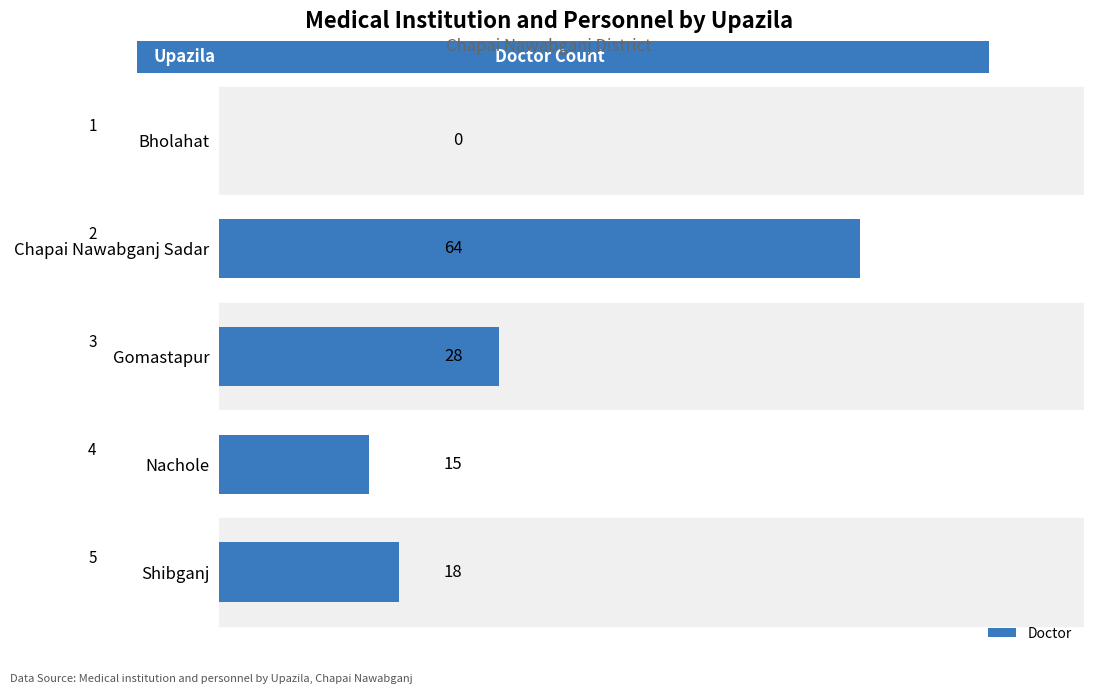

What is the change in value from Chapai Nawabganj Sadar to Gomastapur?

-36